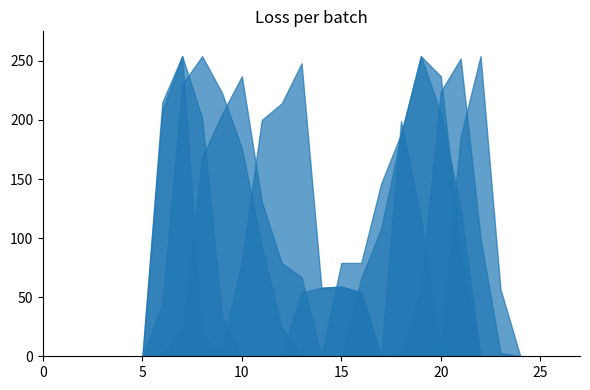

How many positive values does the col_24 series have?

4